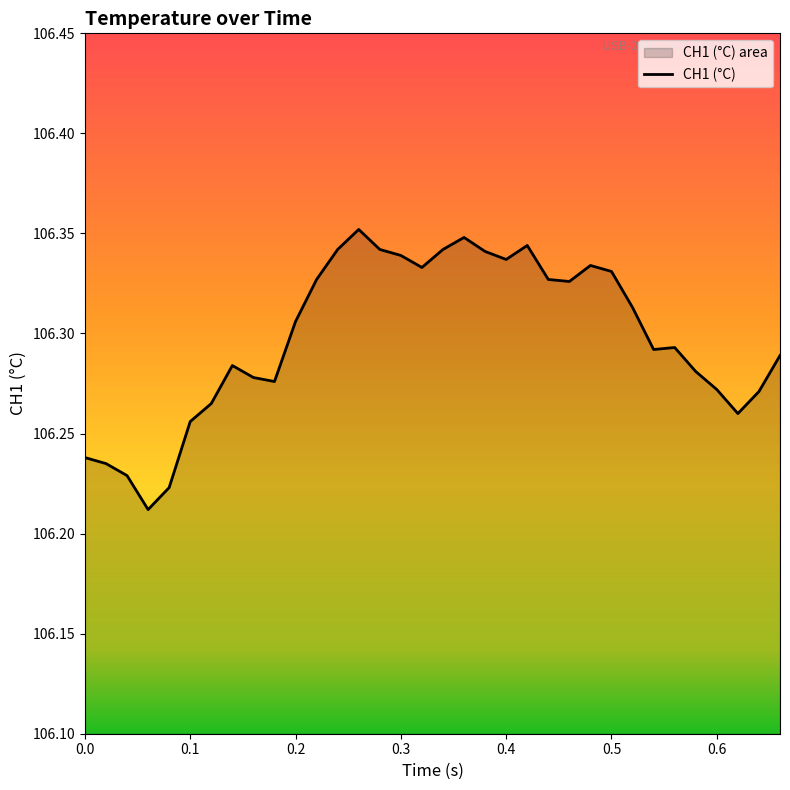

Does the chart display data point markers on the line(s)?

No